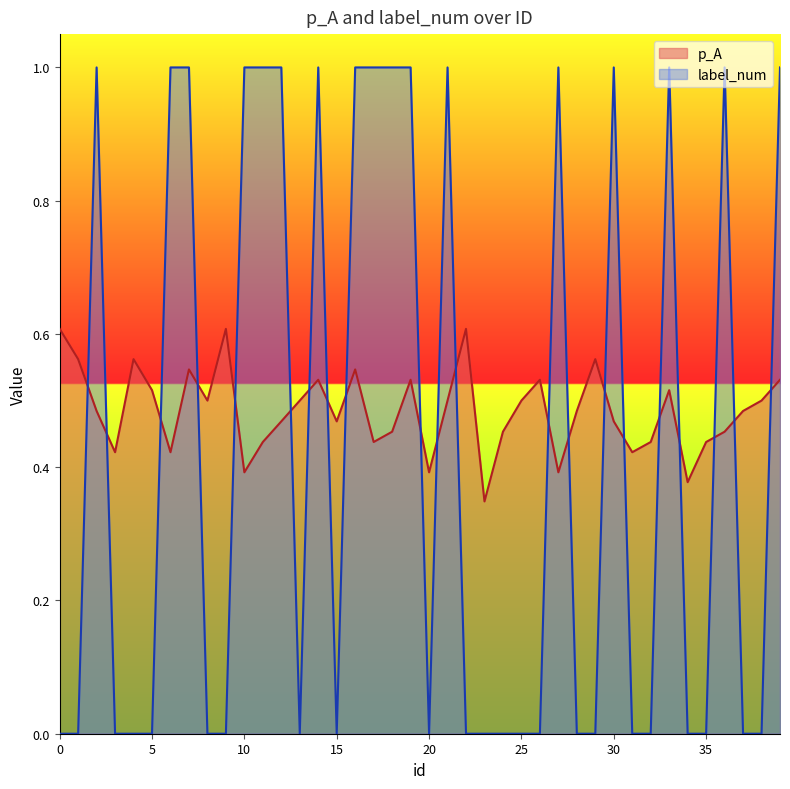

What is the average value of the label_num series?

0.4